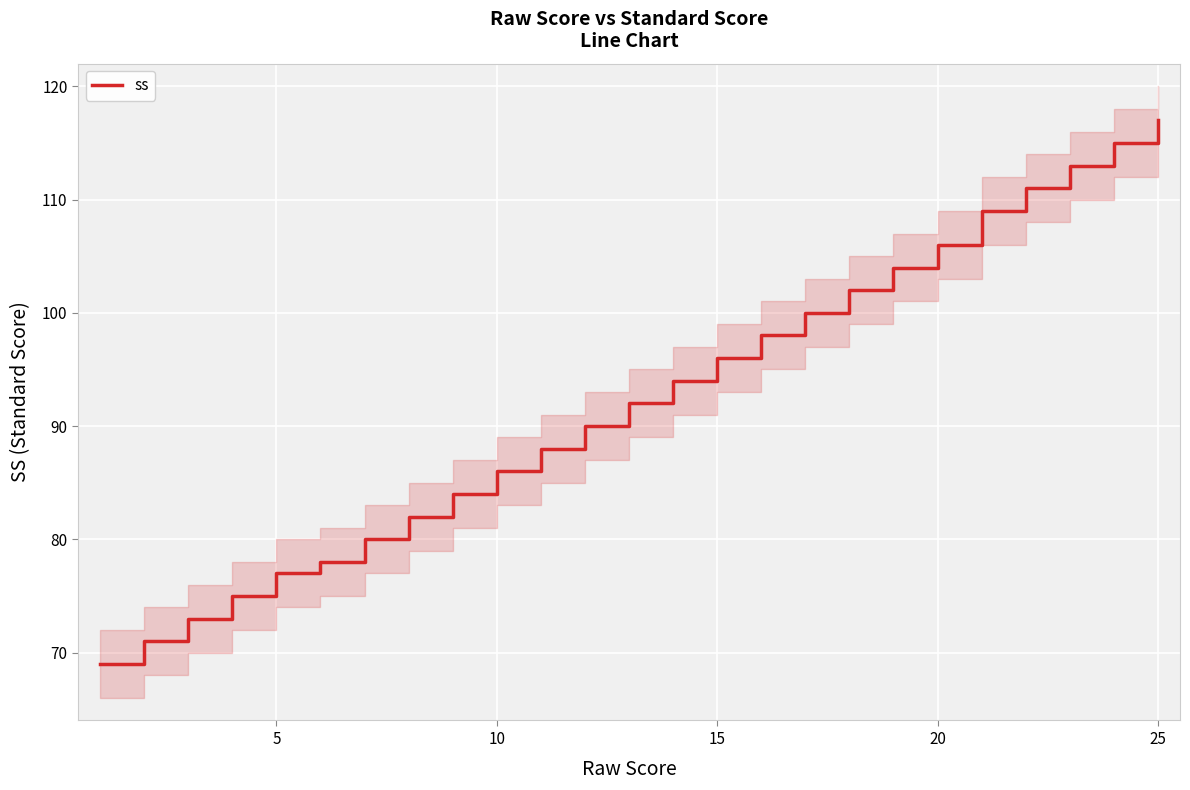

What is the lowest value of the ss series?

69